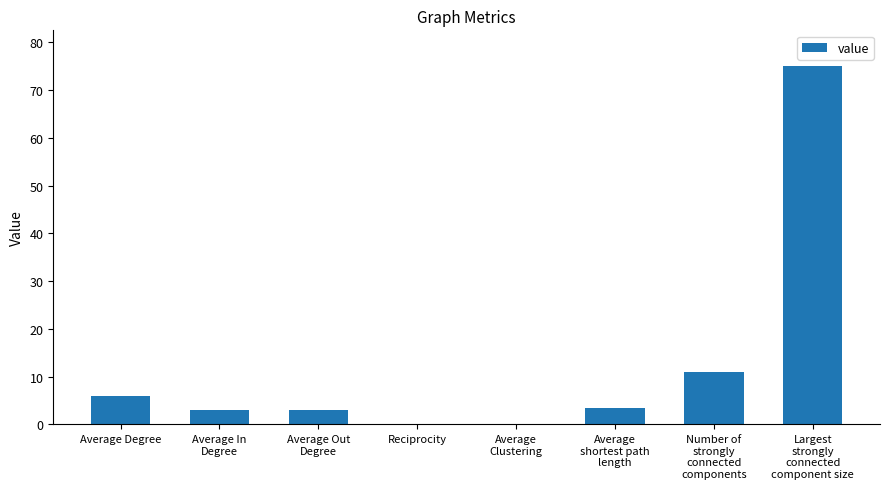

What is the sum of all values?

101.6